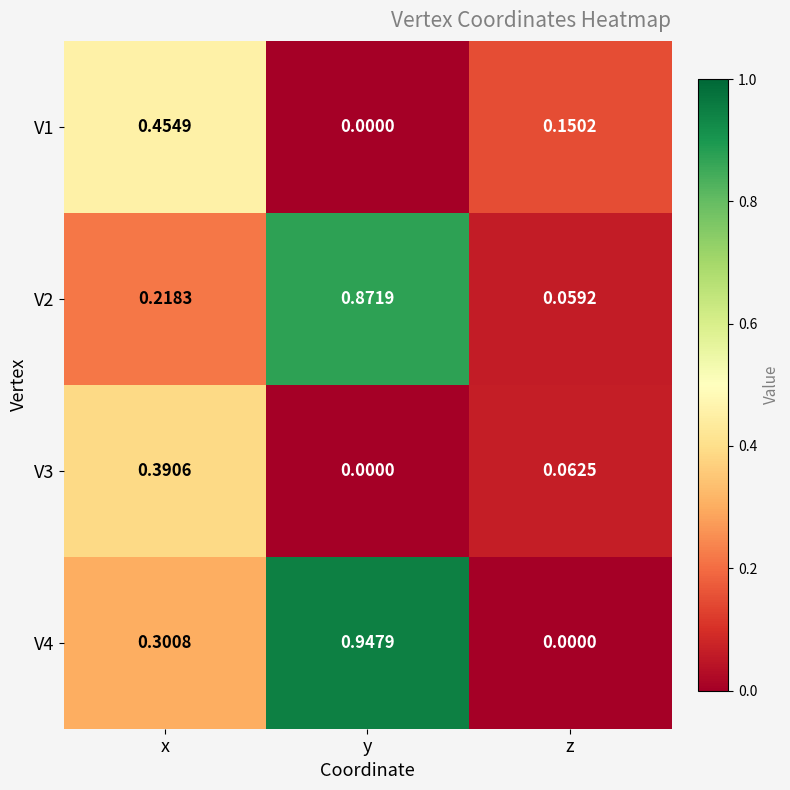

At how many categories does at least one series exceed 0?

3